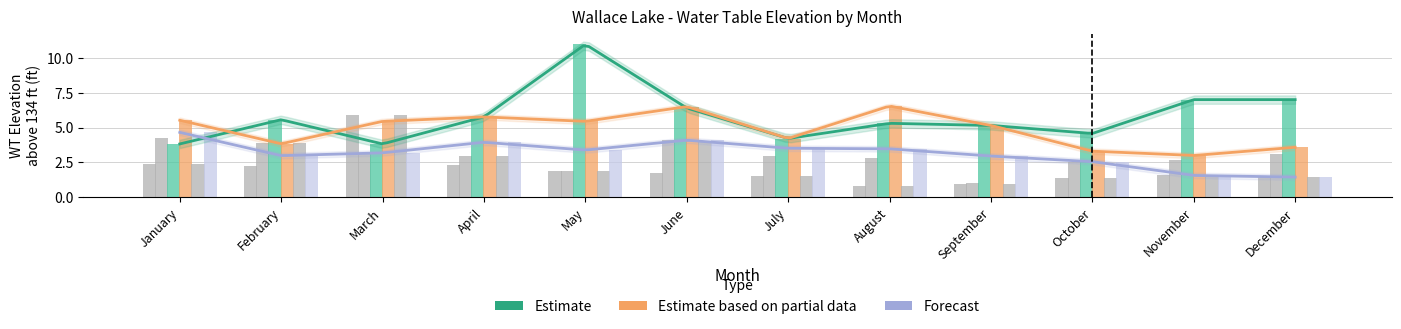

What is the average value of the WT Elev. 2014 series?

3.2